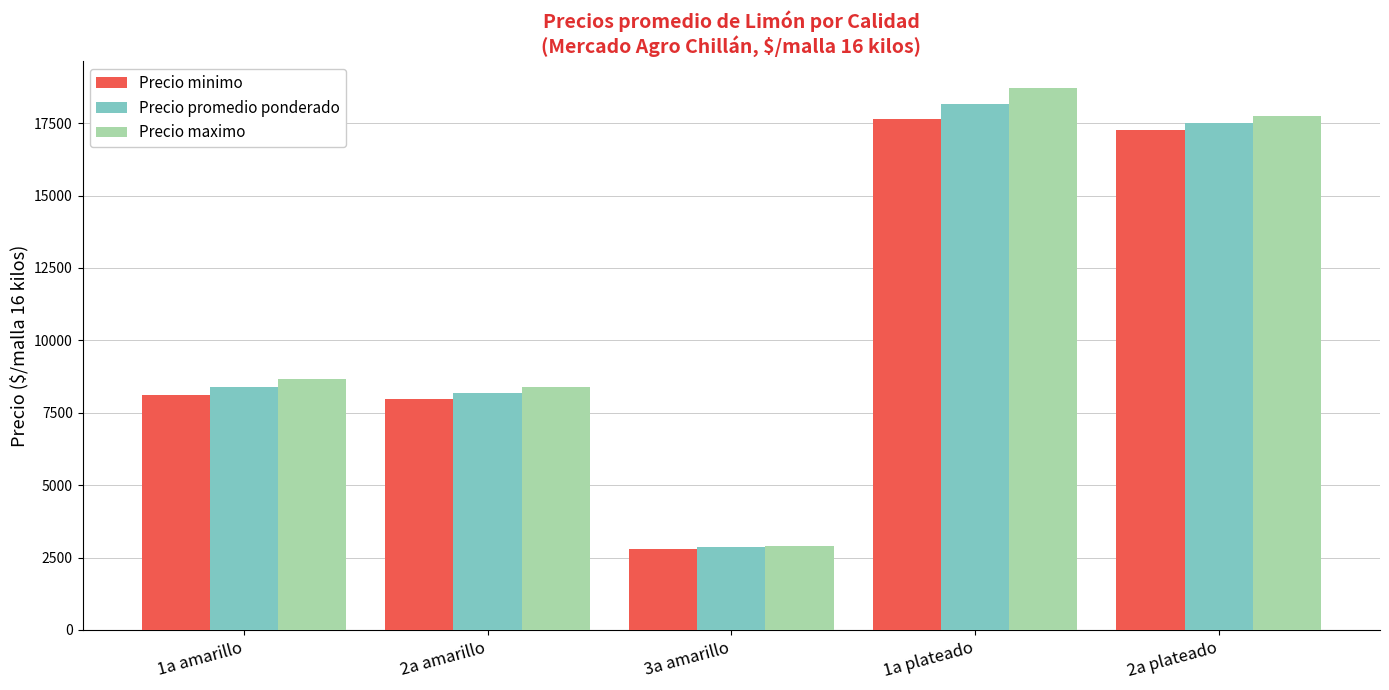

What is the spread (max minus min) of values at 2a plateado?

500